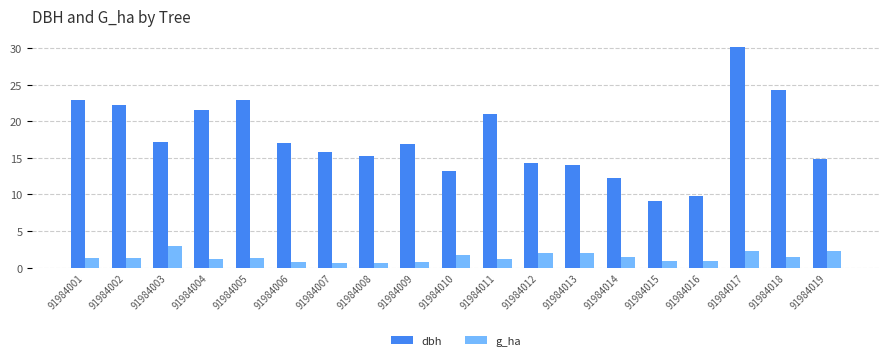

What is the approximate value of dbh at 91984015?

9.1